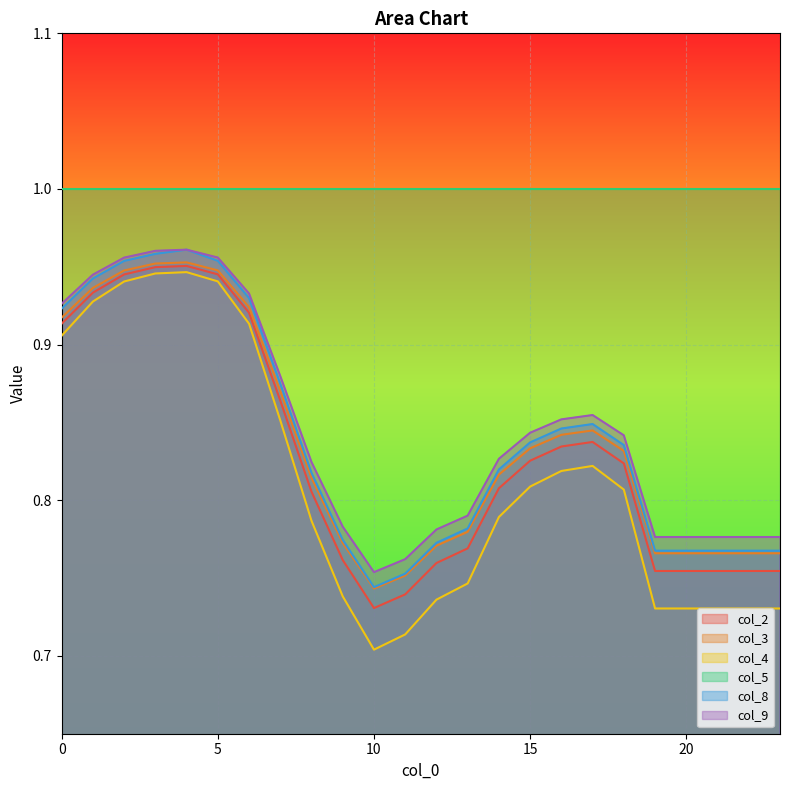

What is the value of the col_9 point at the 21st from the left?

0.8